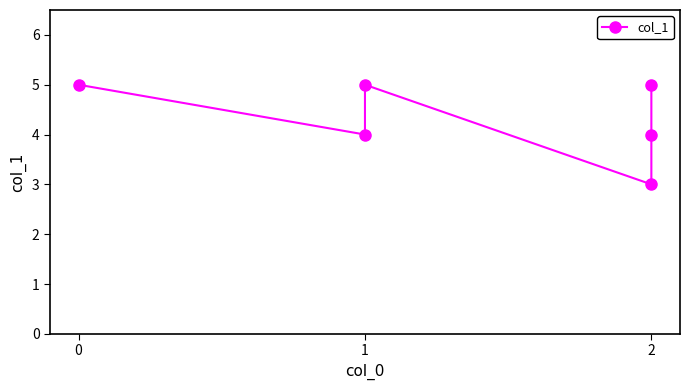

True or false: there are more than 1 points higher than both neighbors.

False